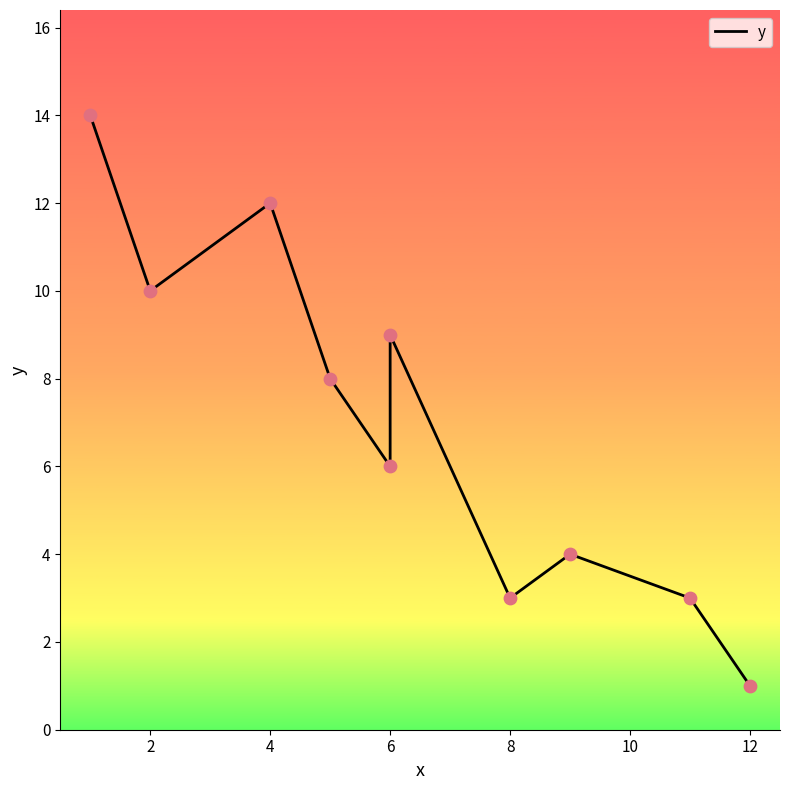

What is the ratio of the value at 8 to the value at 6?

0.4